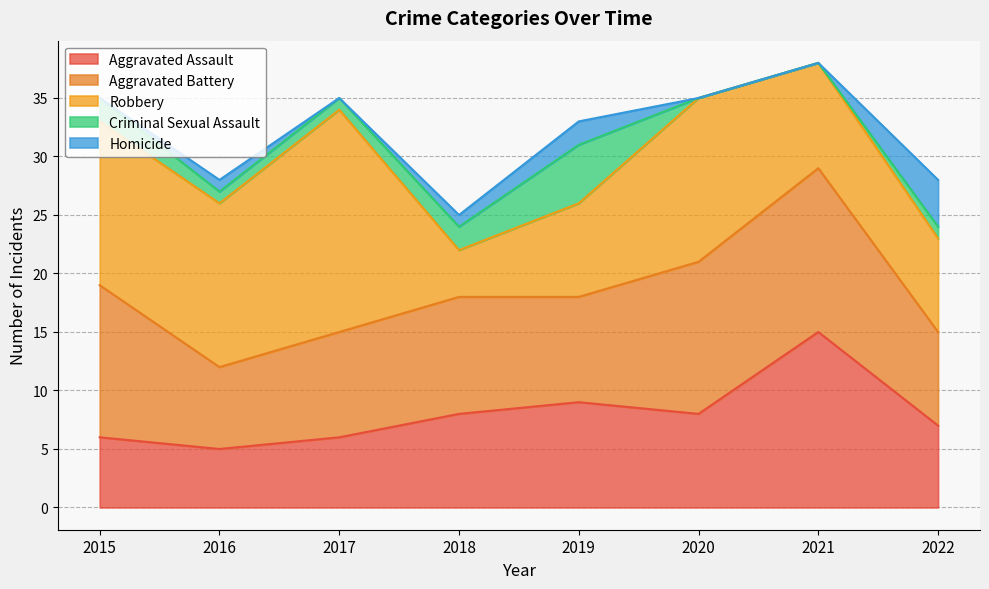

Which series has the largest range (max minus min)?

Robbery